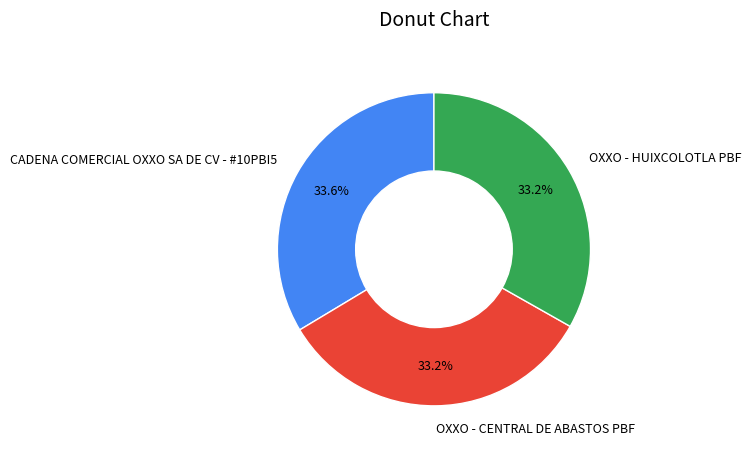

What is the ratio of the value at OXXO - HUIXCOLOTLA PBF to the value at OXXO - CENTRAL DE ABASTOS PBF?

1.0